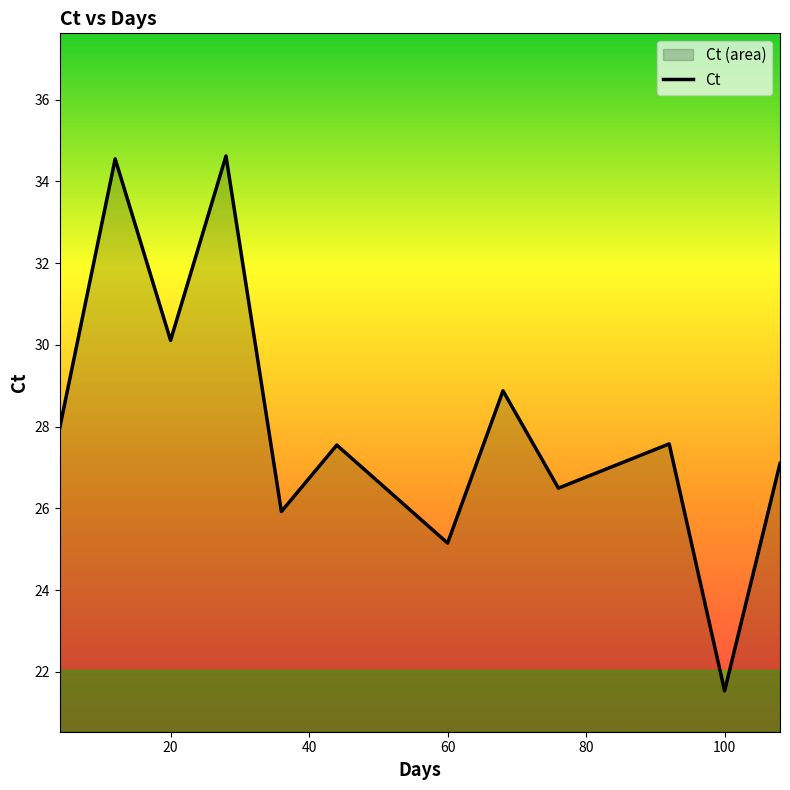

What is the difference between the maximum and minimum values?

13.1